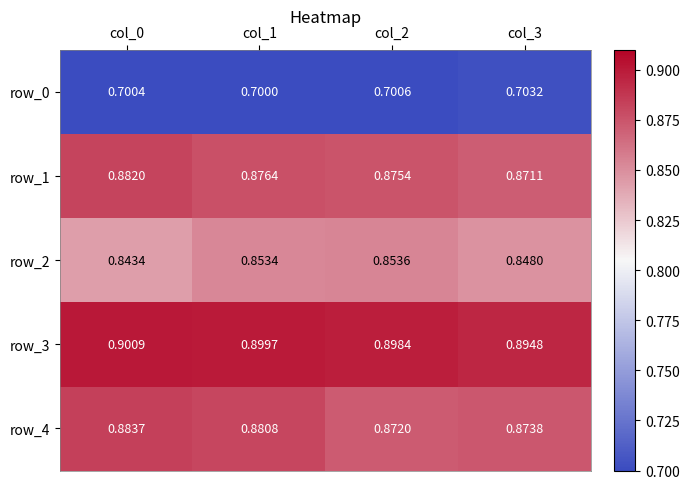

Is the value of row_1 at col_1 greater than the value of row_0 at col_2?

Yes